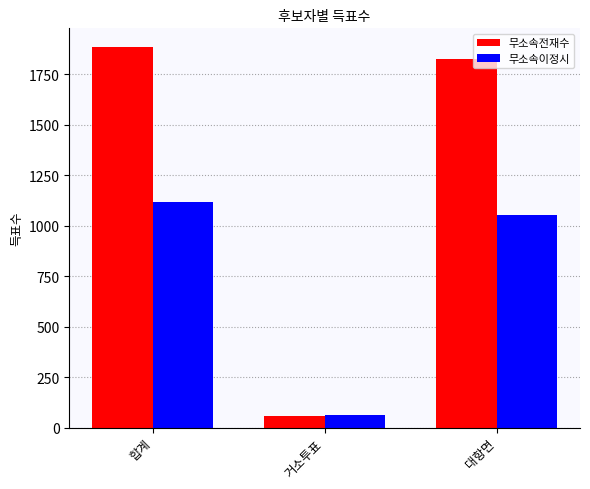

Reading left to right, what are all the values shown in this chart?

무소속전재수: 1884	58	1826
무소속이정시: 1117	61	1055